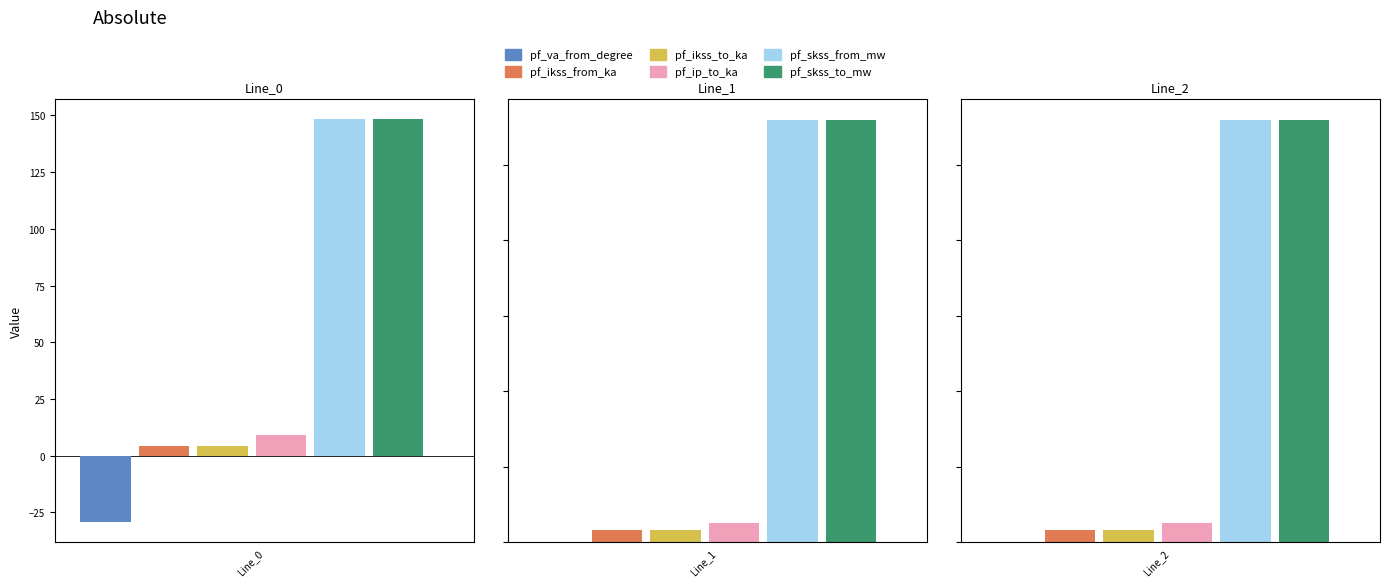

Where is pf_skss_to_mw nearest to the value 353?

Line_0